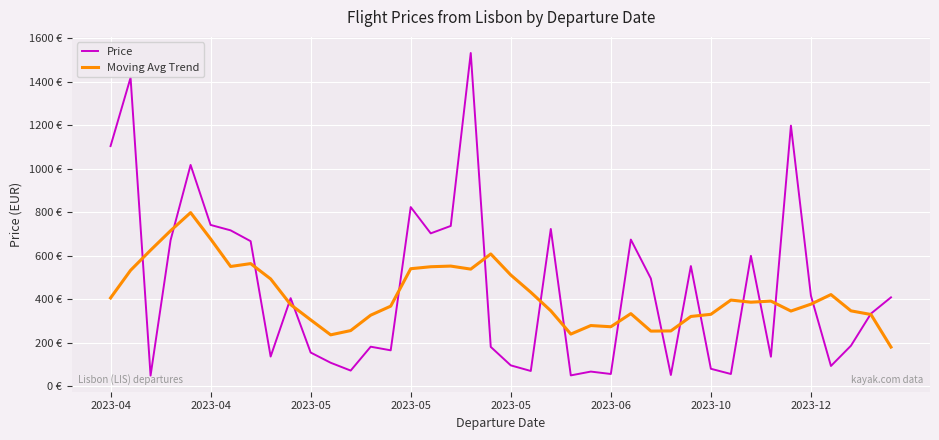

Reading left to right, what are all the values shown in this chart?

Price: 1104.5	1419.4	48.0	671.4	1017.7	741.5	716.6	666.7	135.8	404.5	154.2	107.1	71.1	181.0	164.4	823.7	702.8	736.9	1533.0	180.1	95.1	69.3	723.1	49.0	66.5	55.4	674.1	495.0	50.8	552.2	79.4	55.4	599.3	134.8	1198.7	415.6	92.3	185.6	333.4	408.2
Moving Avg Trend: 405.4	532.6	625.3	714.9	798.2	677.1	550.3	563.5	493.0	374.7	304.6	235.6	255.2	326.1	367.7	540.0	549.1	552.1	538.2	608.0	511.1	431.6	346.4	239.1	278.4	272.9	333.3	252.8	253.6	320.2	330.1	395.7	385.8	391.0	345.1	376.9	421.0	346.1	329.2	179.4